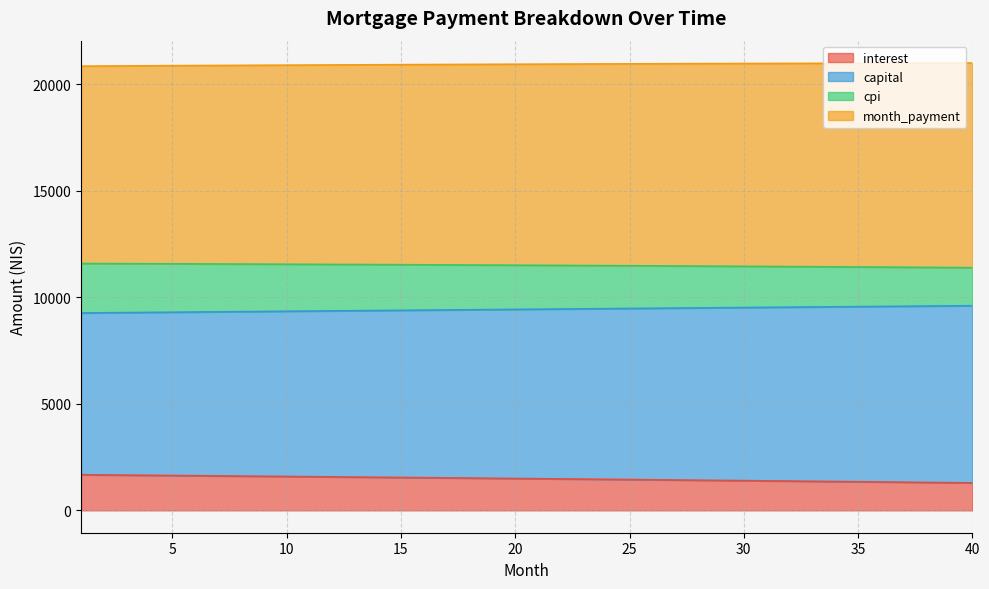

What is the maximum value for interest?

1670.6